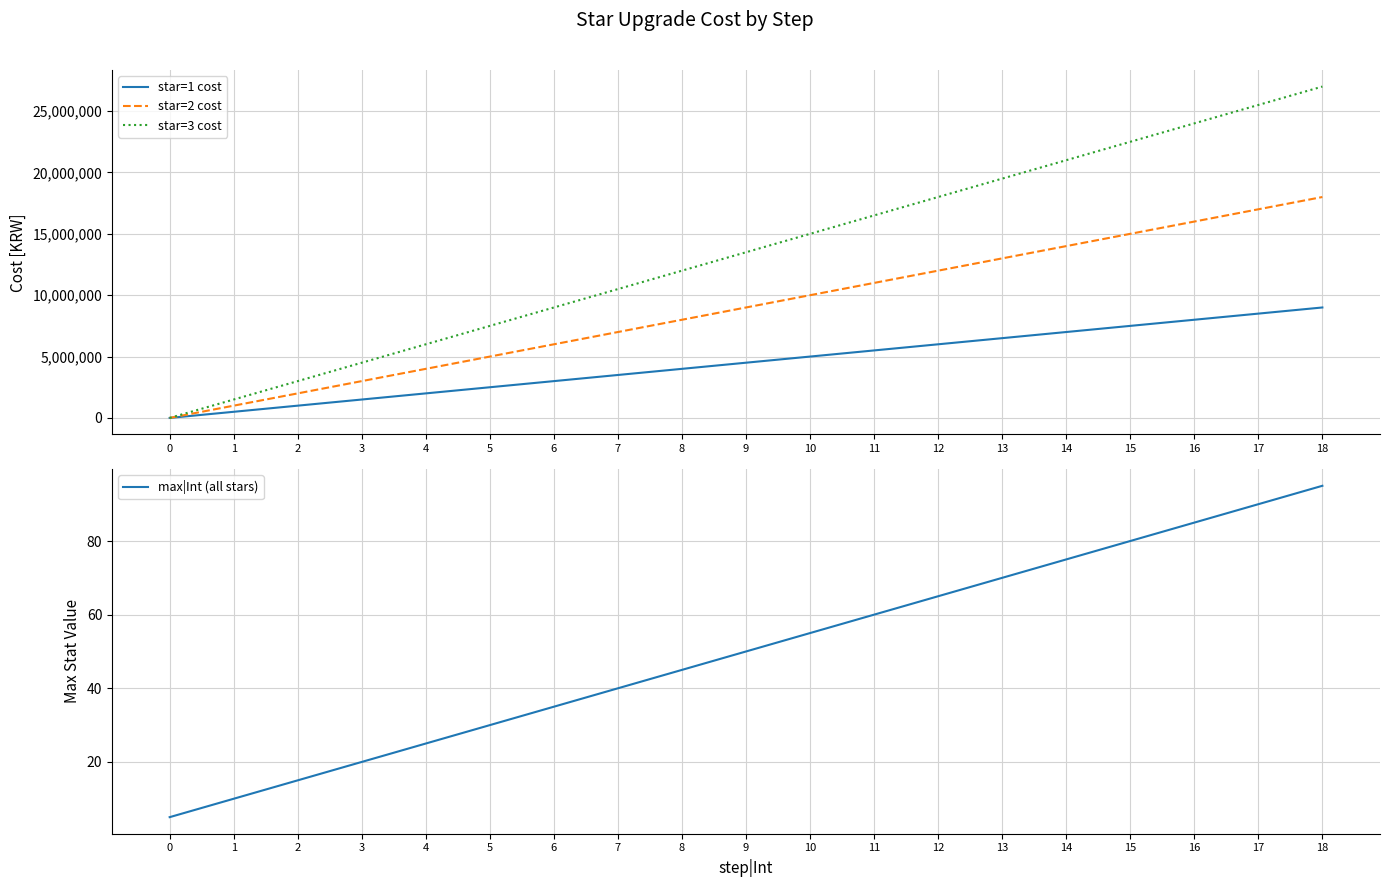

True or false: star=3 cost has more than 2 interior local peaks.

False